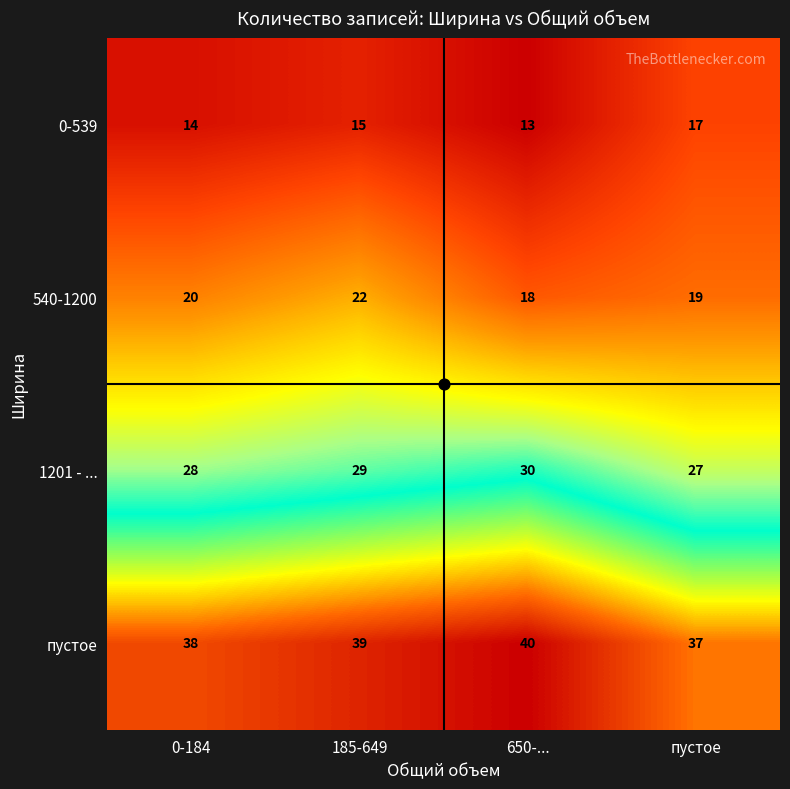

Which series has the largest total across all categories?

пустое